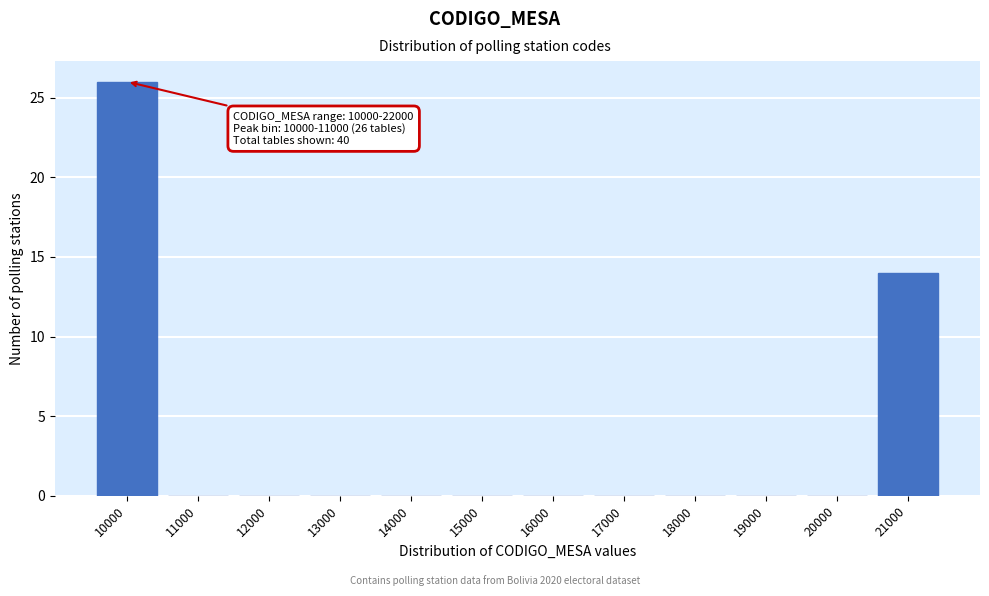

Reading left to right, list all the values displayed in this chart.

10000=26	11000=0	12000=0	13000=0	14000=0	15000=0	16000=0	17000=0	18000=0	19000=0	20000=0	21000=14